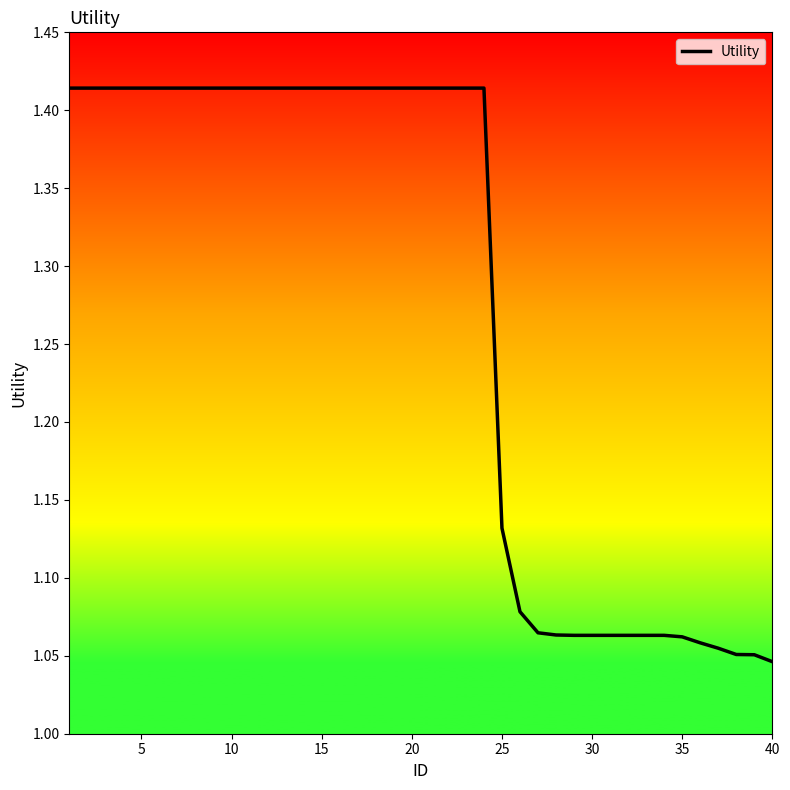

What is the difference between the maximum and minimum values?

0.4